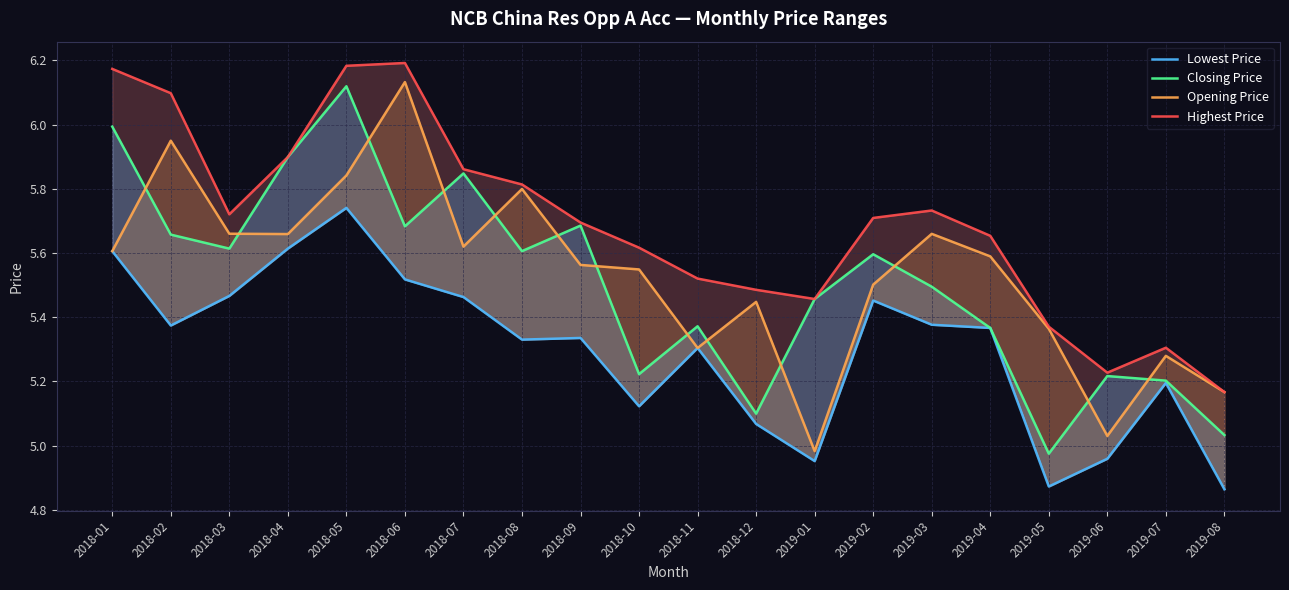

What position from the right is 2019-05?

4